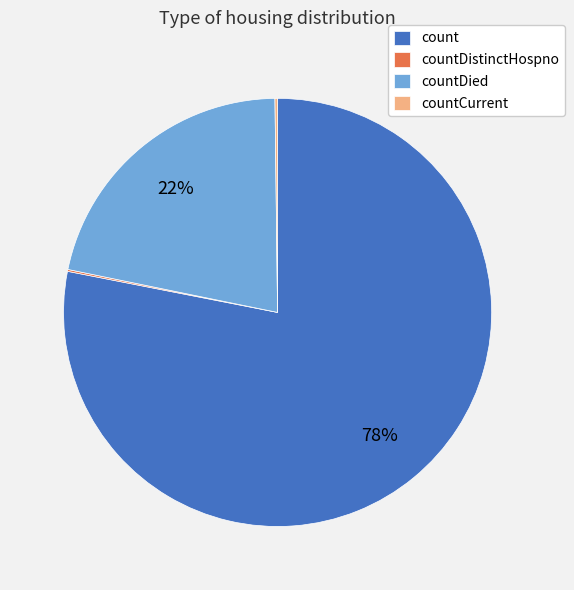

Which slice is the largest?

count